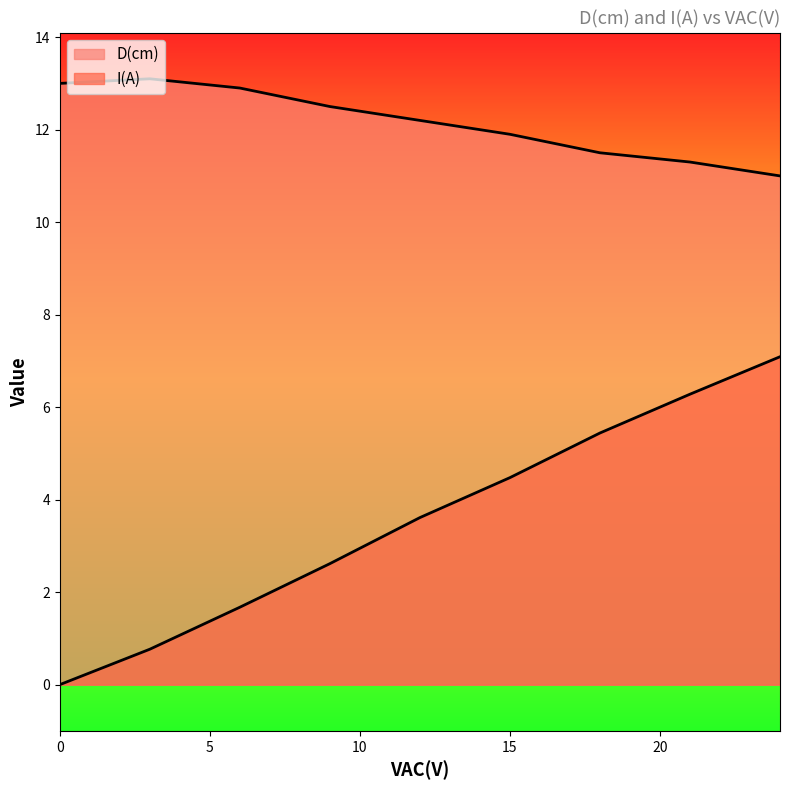

Which series has the widest spread of values?

I(A)